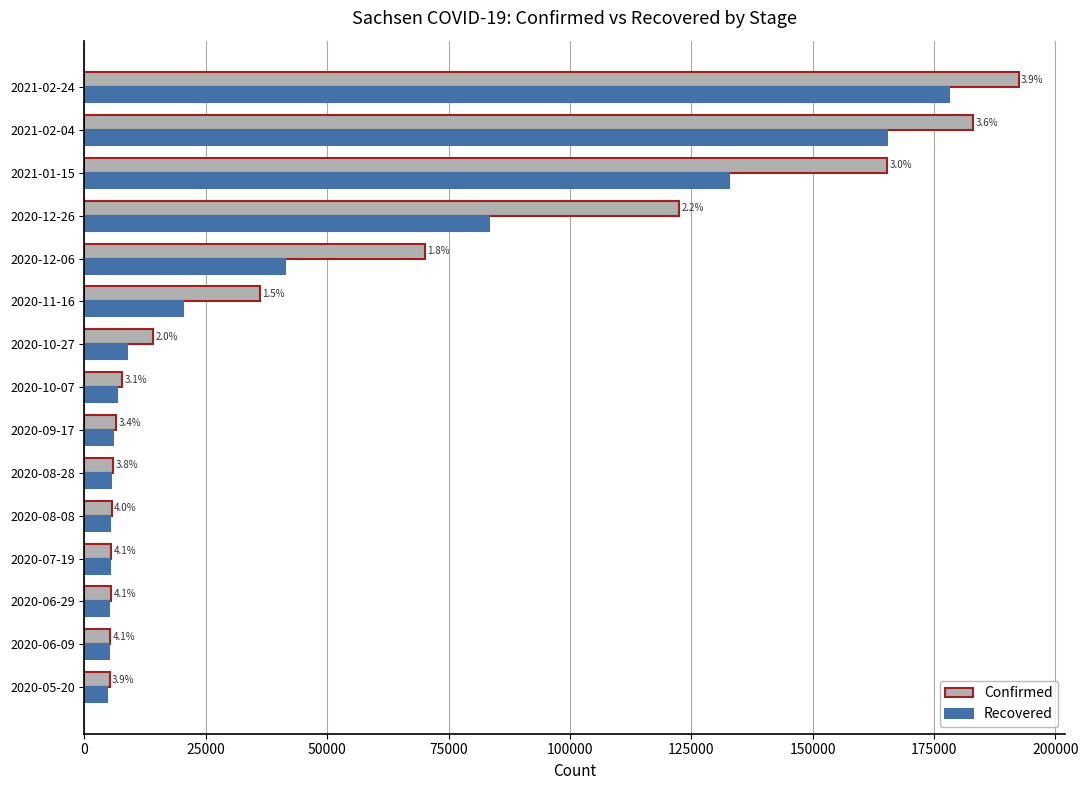

What are all the series names shown in the legend?

Confirmed, Recovered